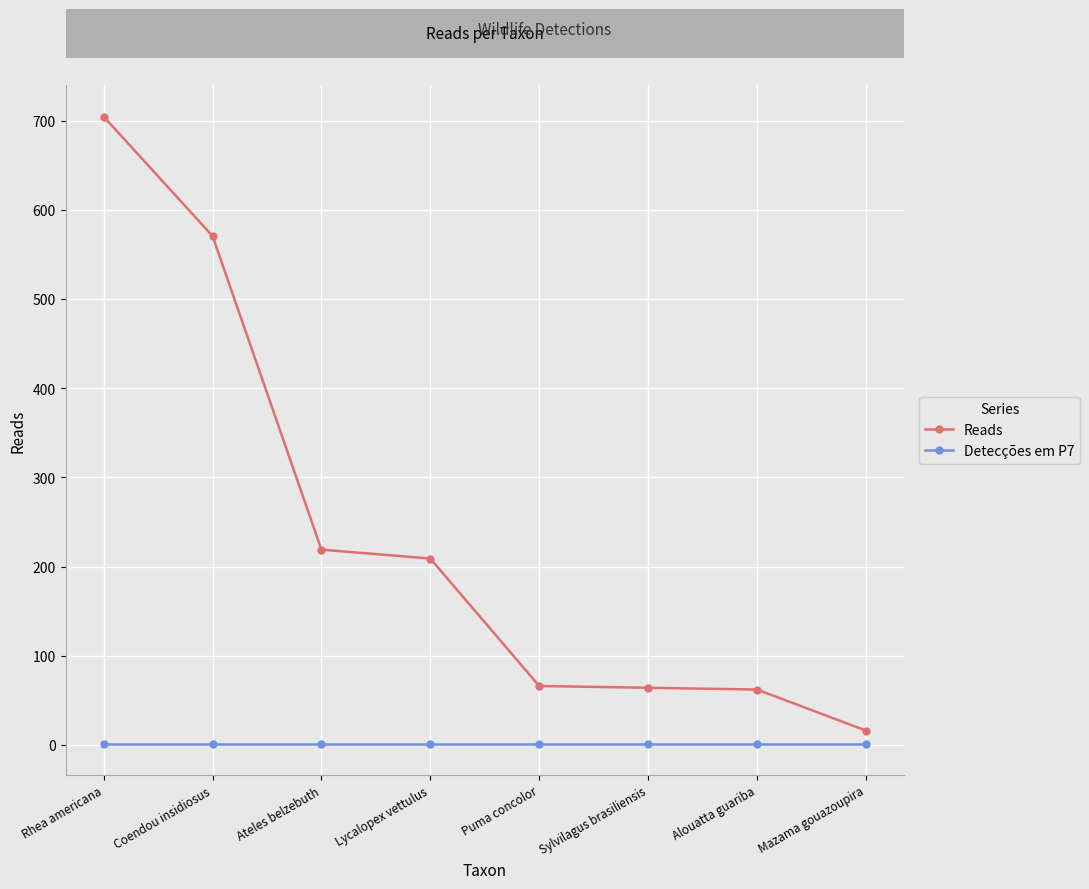

The Reads series shows 219 at Ateles belzebuth. True or false?

True